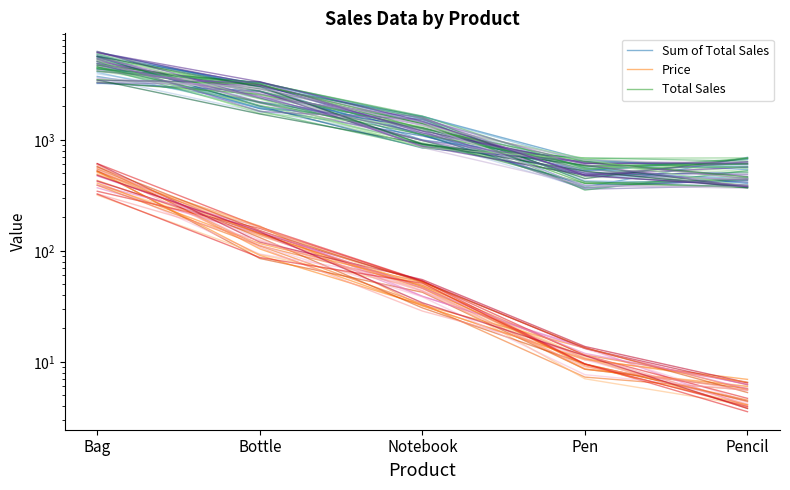

What is the difference between the Price values at Bottle and Notebook?

72.1